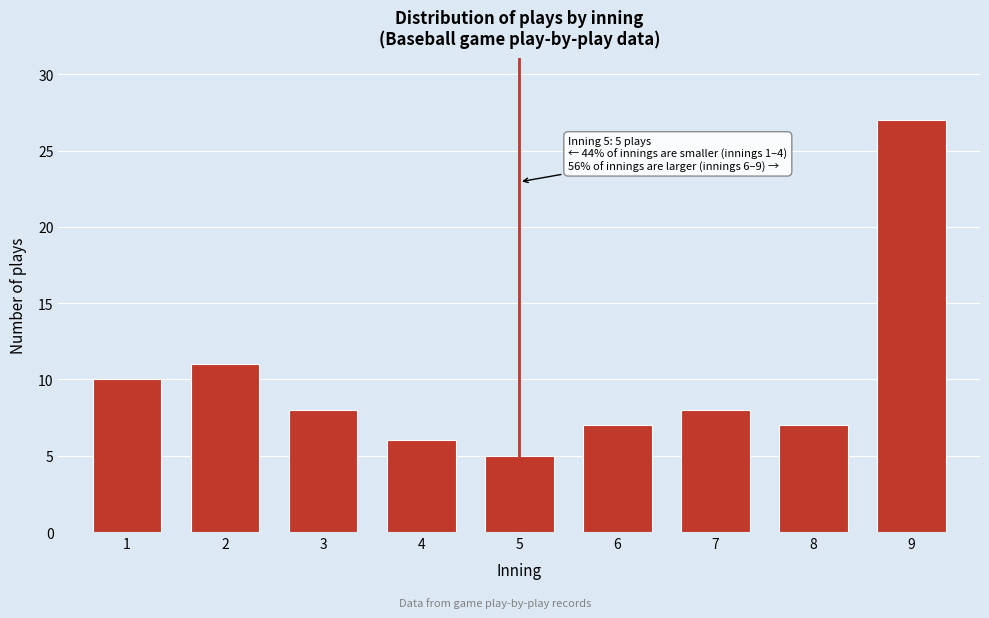

Reading right to left, what are all the values shown in this chart?

27	7	8	7	5	6	8	11	10